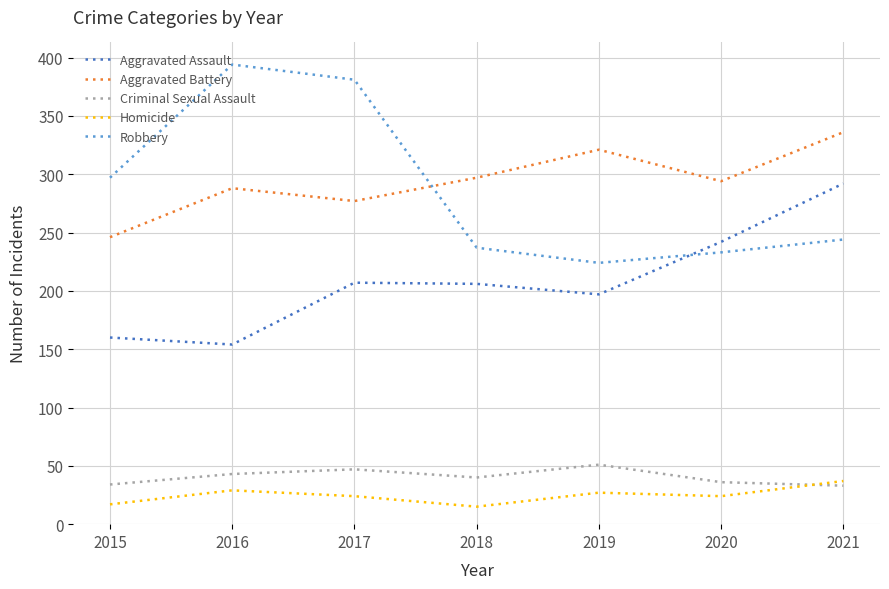

Where does the Criminal Sexual Assault series first go above 40?

2016